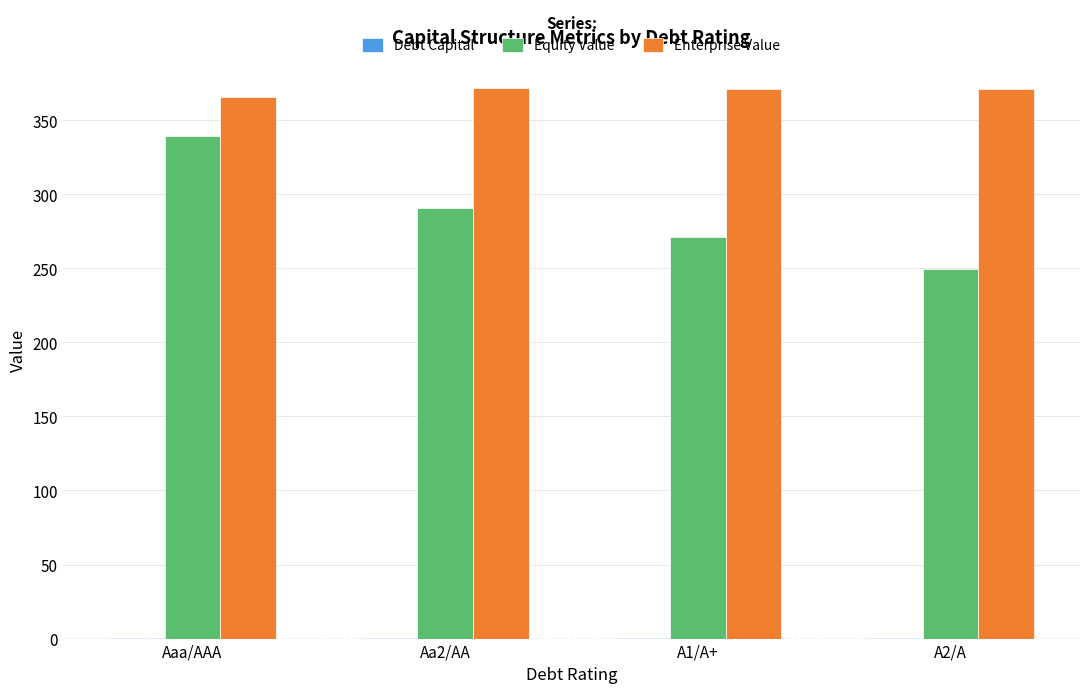

How many data points in Enterprise Value are above 371?

3